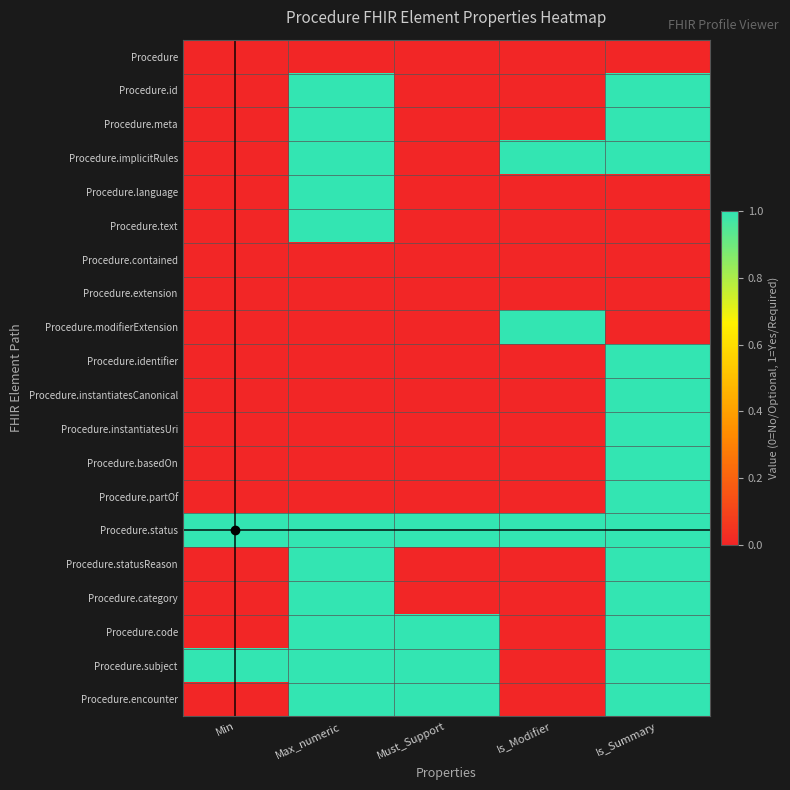

What is the difference between the highest and lowest values at Is_Summary?

1